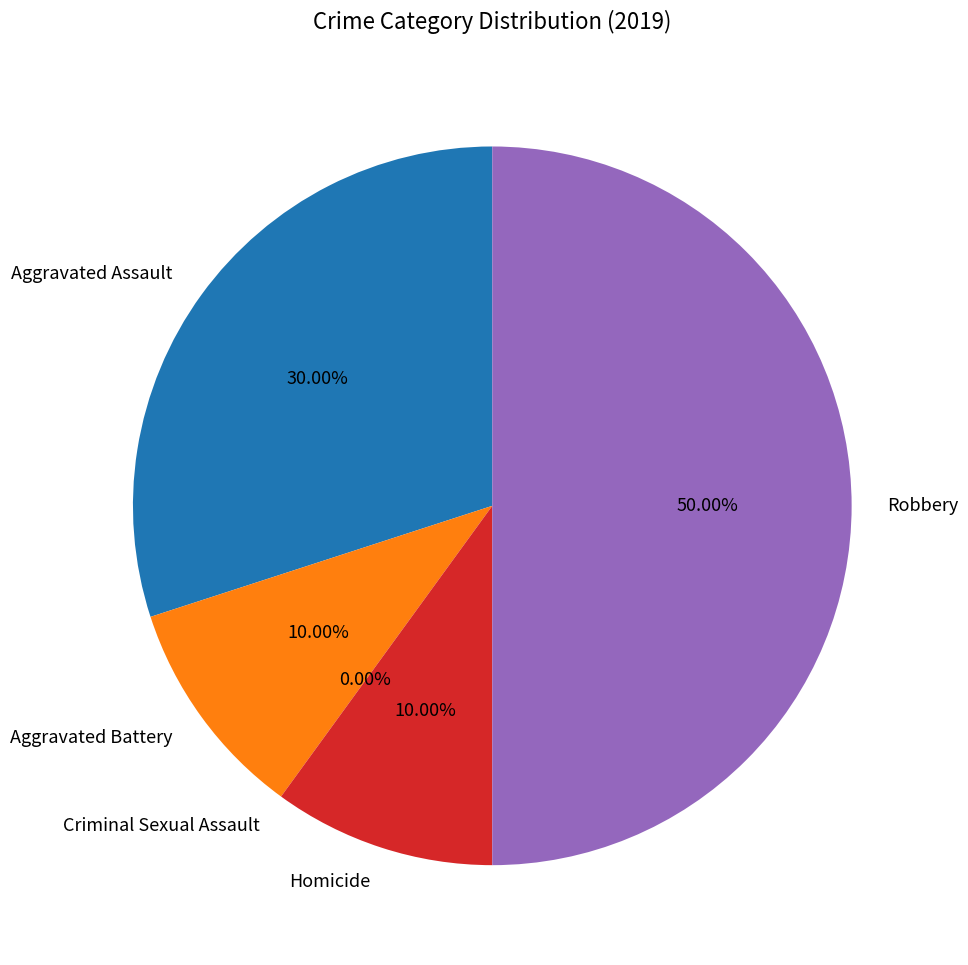

Is there a majority slice in this chart?

No